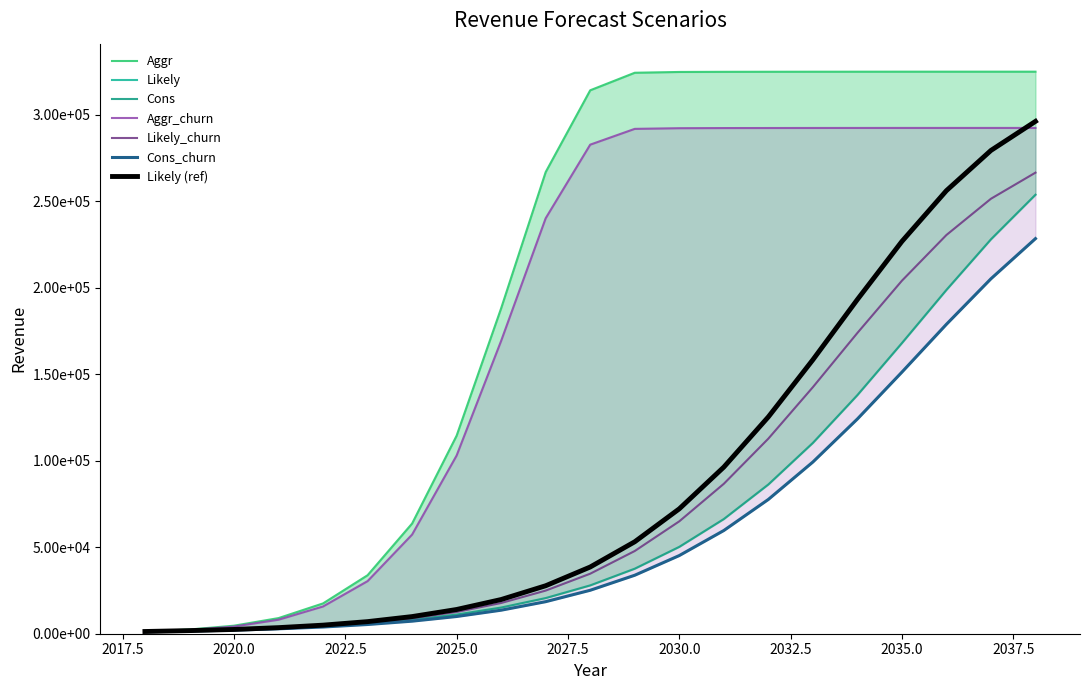

What is the average value of the Aggr series?

203130